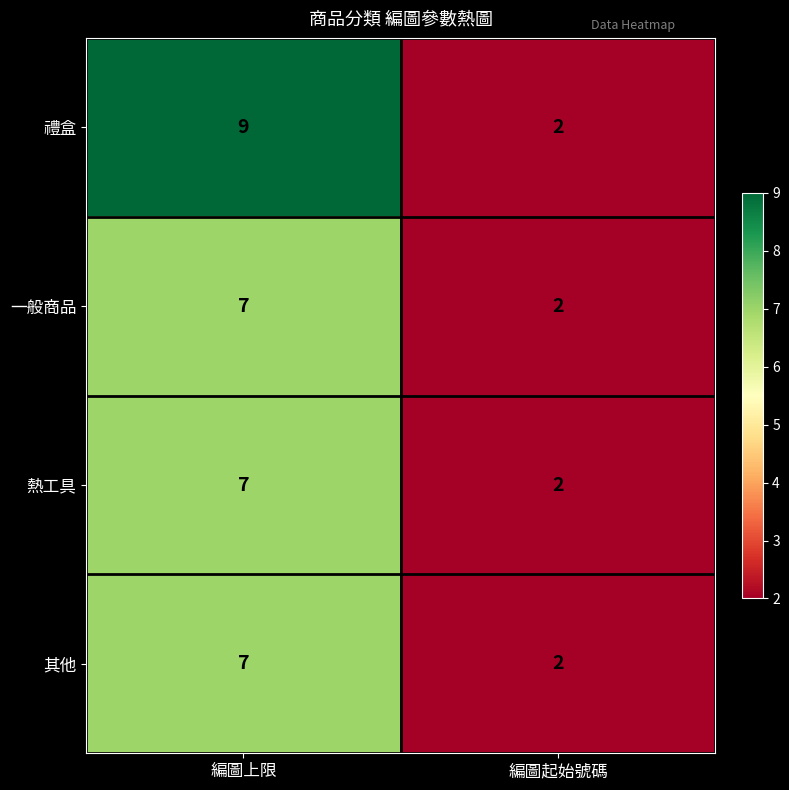

Which category has the highest value across all series?

編圖上限